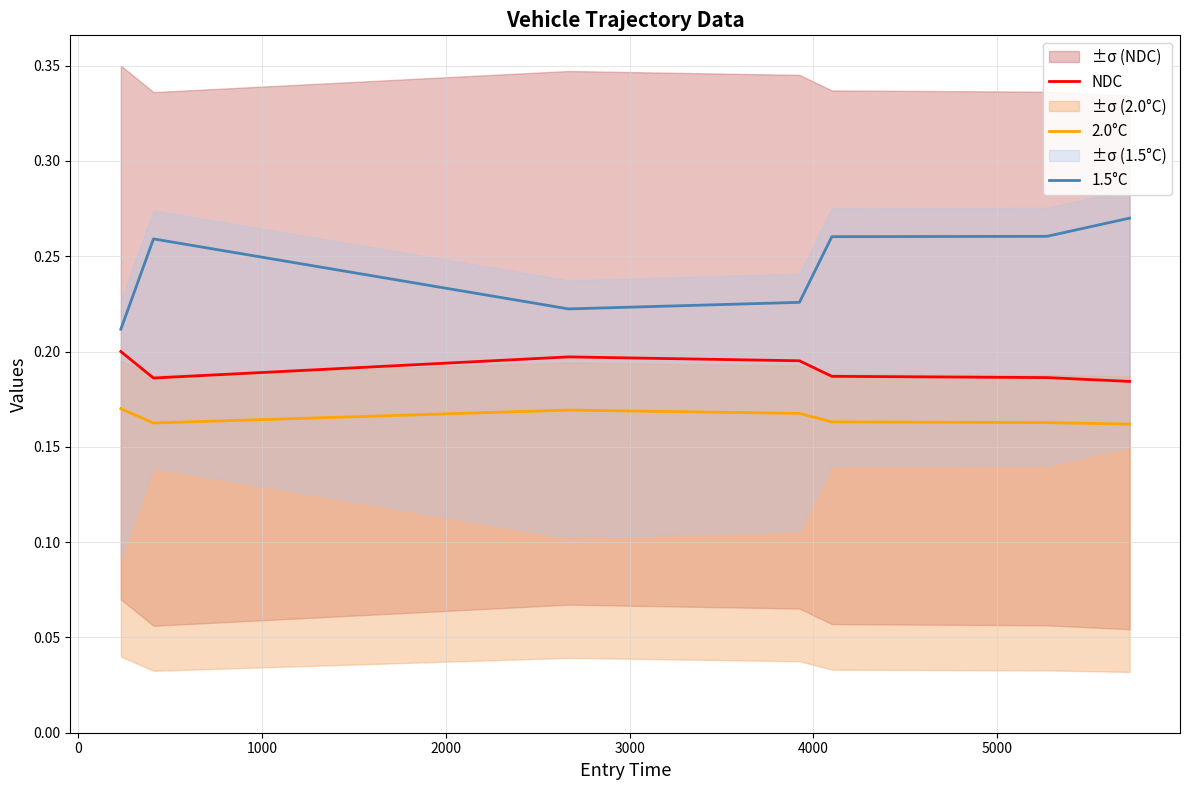

True or false: NDC and 2.0°C cross at least once.

False